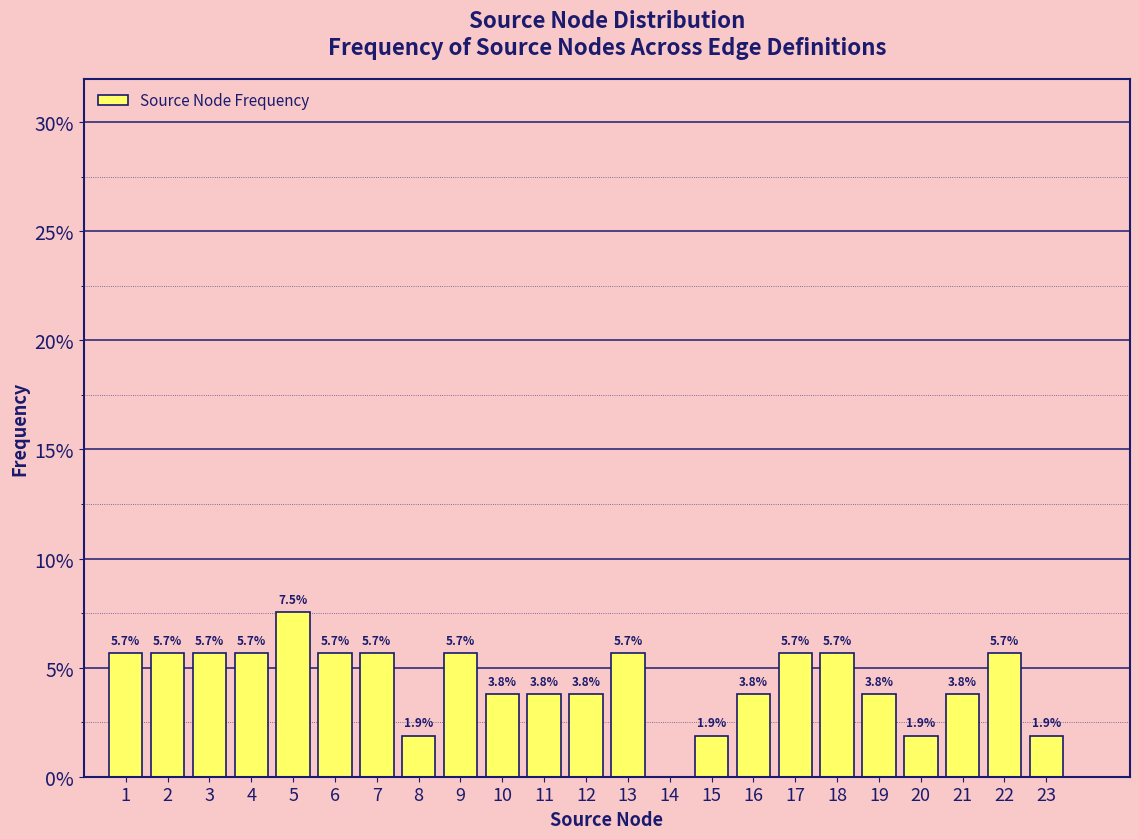

Reading left to right, what are all the values shown in this chart?

5.7	5.7	5.7	5.7	7.5	5.7	5.7	1.9	5.7	3.8	3.8	3.8	5.7	1.9	3.8	5.7	5.7	3.8	1.9	3.8	5.7	1.9